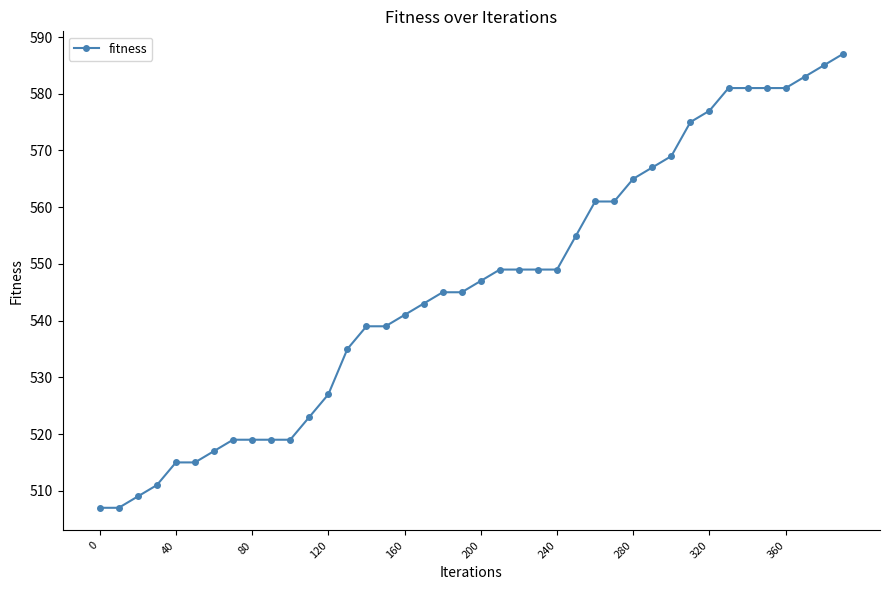

What is the greatest value displayed?

587